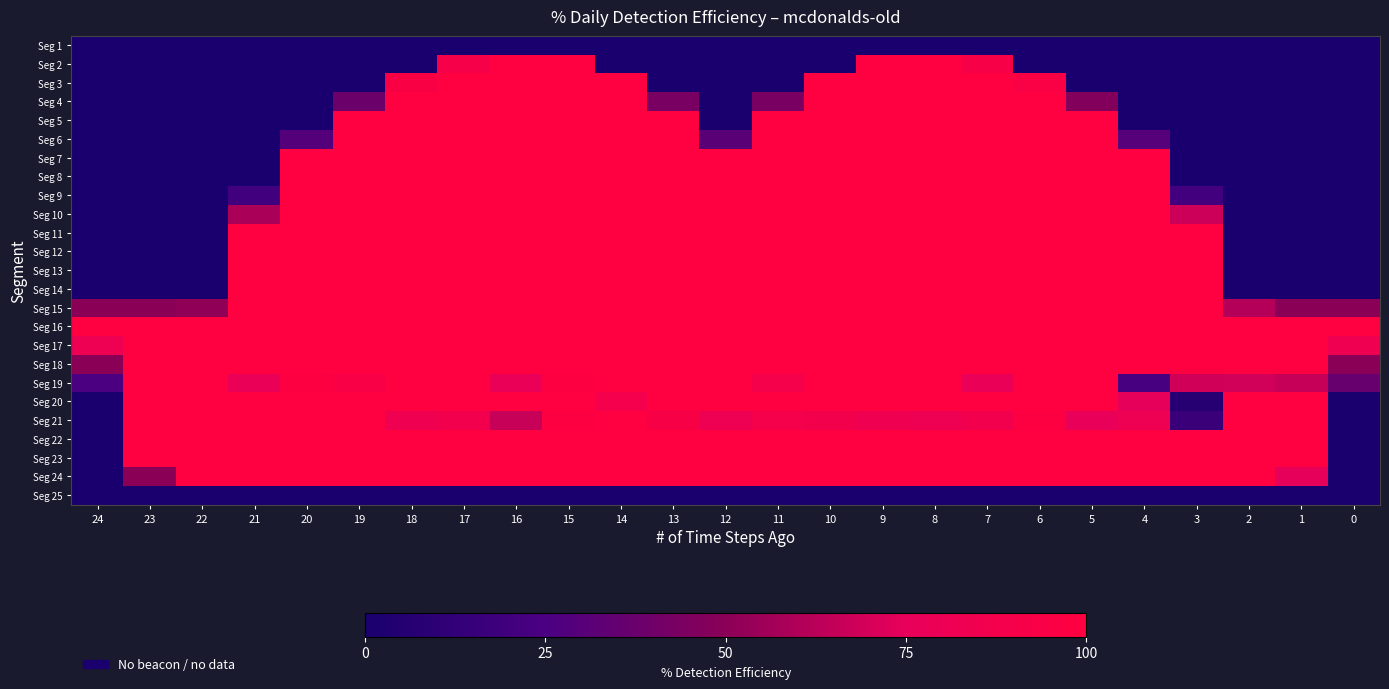

At which category is the sum across all series the highest?

15